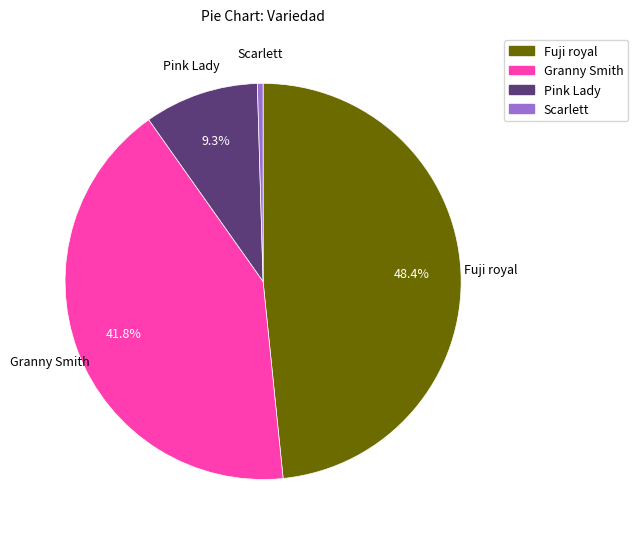

Is there a majority slice in this chart?

No